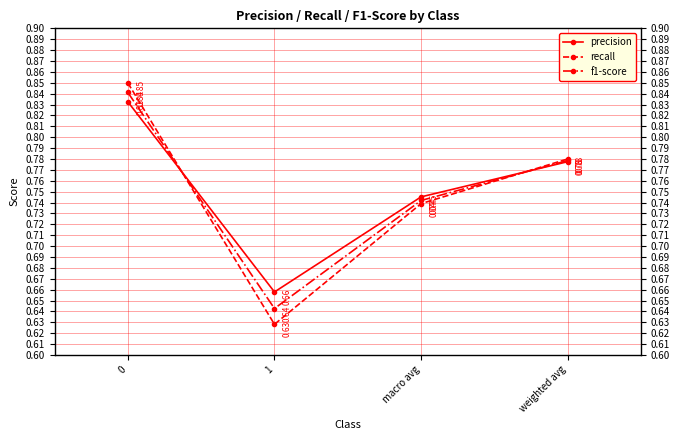

How many times do f1-score and precision cross each other?

2